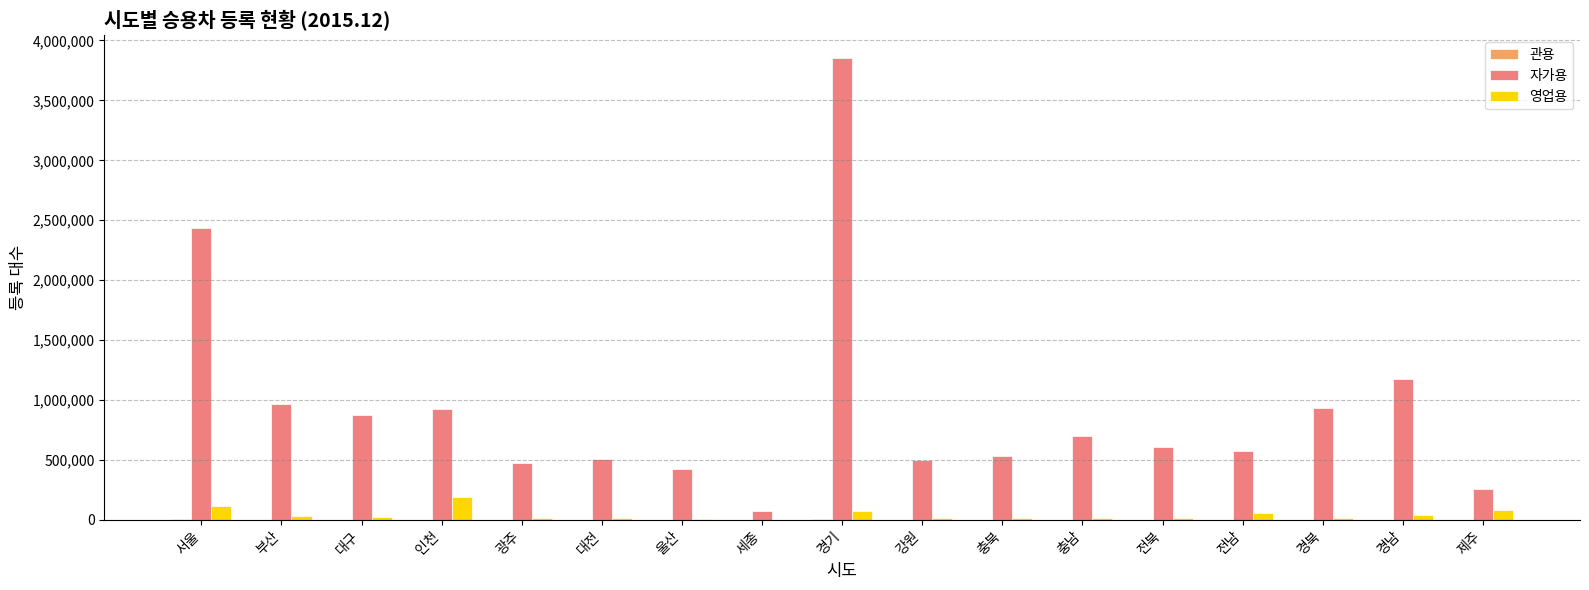

What is the highest value of the 자가용 series?

3850274